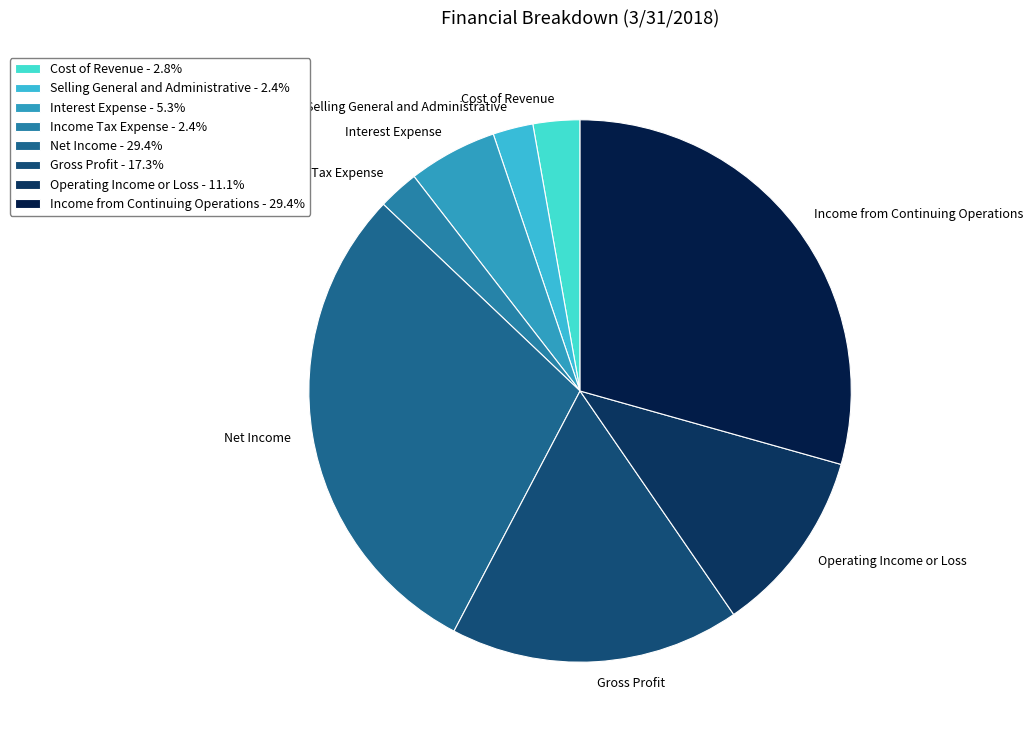

Is there any slice that represents more than half of the pie?

No